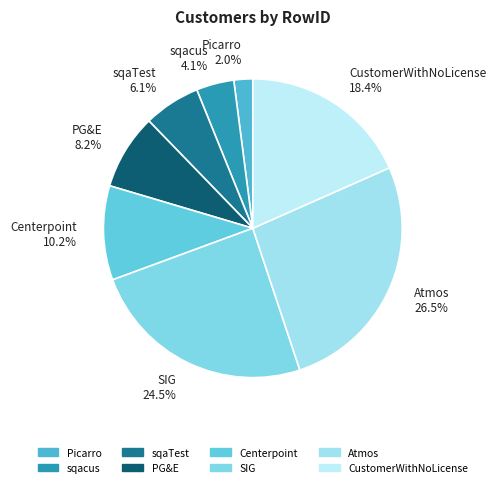

To the nearest percent, what is the average slice percentage?

12%